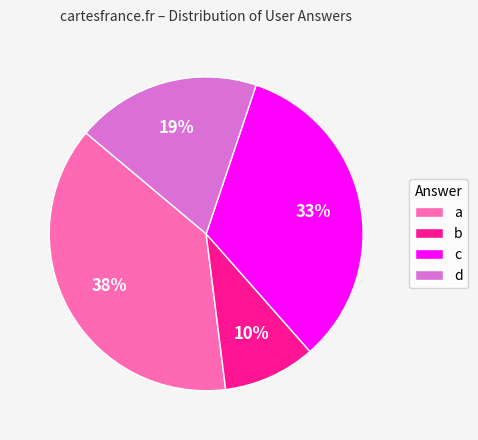

Is the sum of c and a greater than half?

Yes